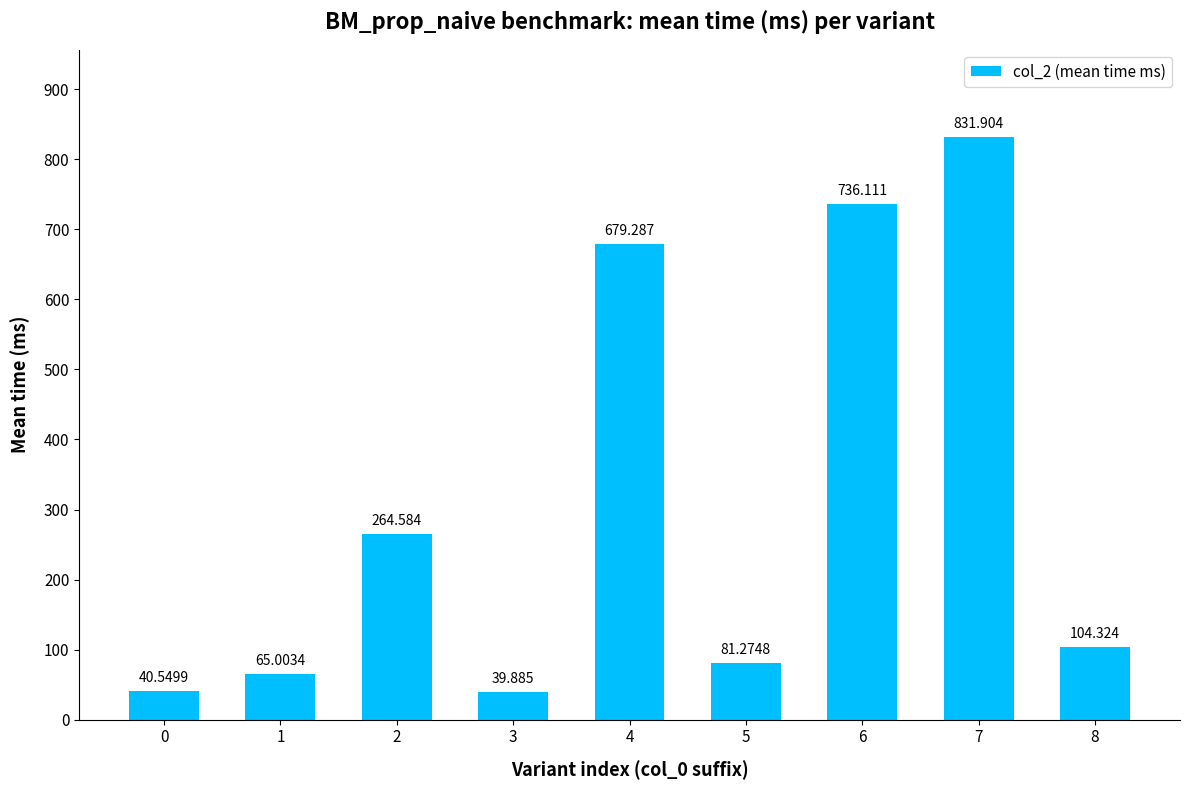

Rank the categories by value from highest to lowest.

7, 6, 4, 2, 8, 5, 1, 0, 3